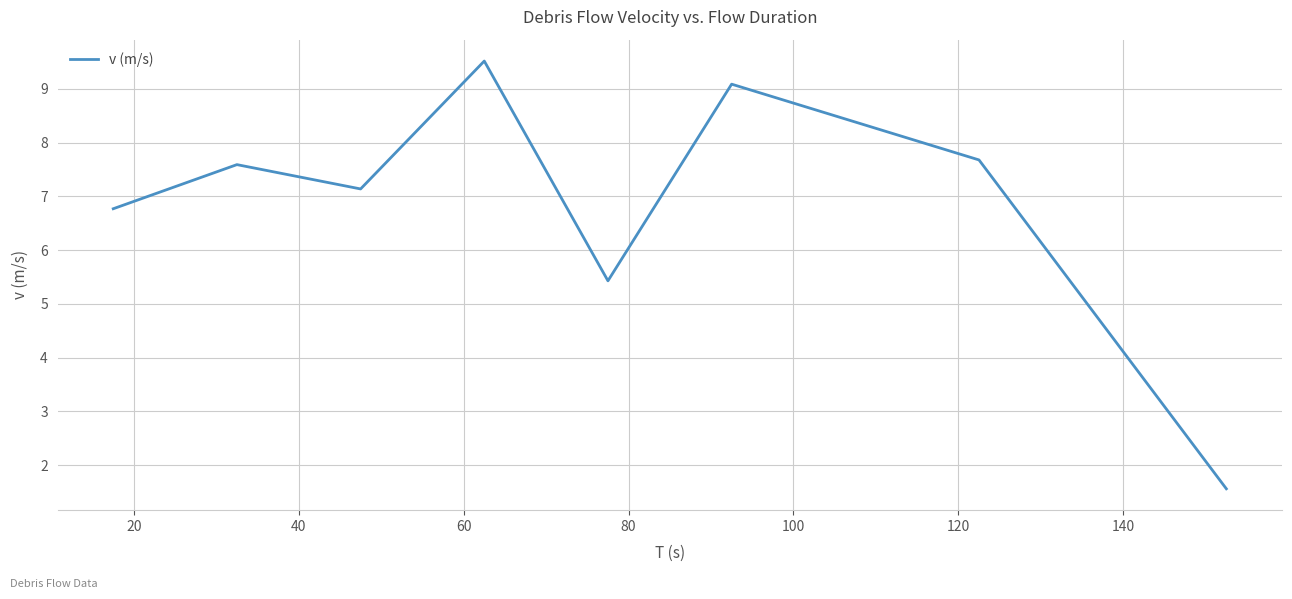

How many interior local valleys (lower than both neighbors) does the data have?

2